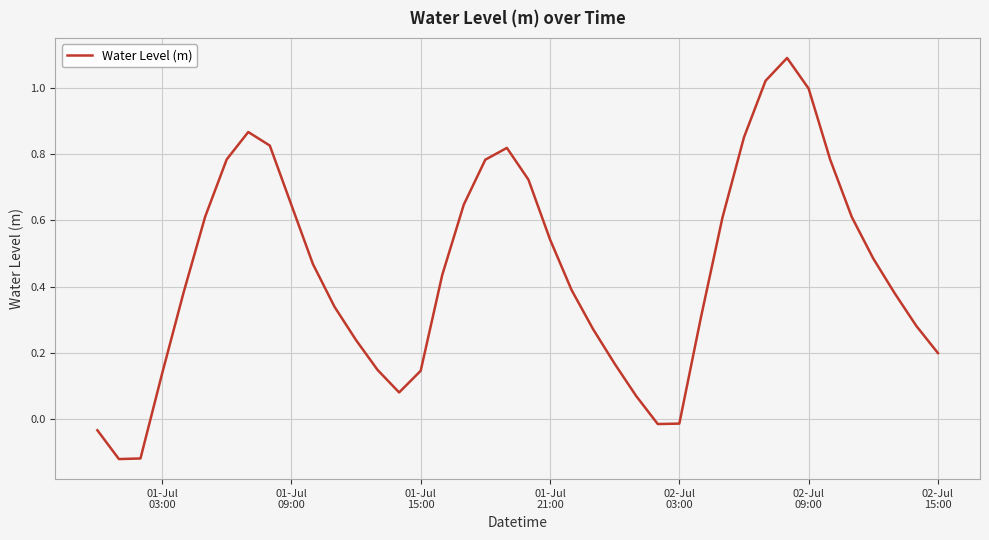

What is the maximum value shown in the chart?

1.1